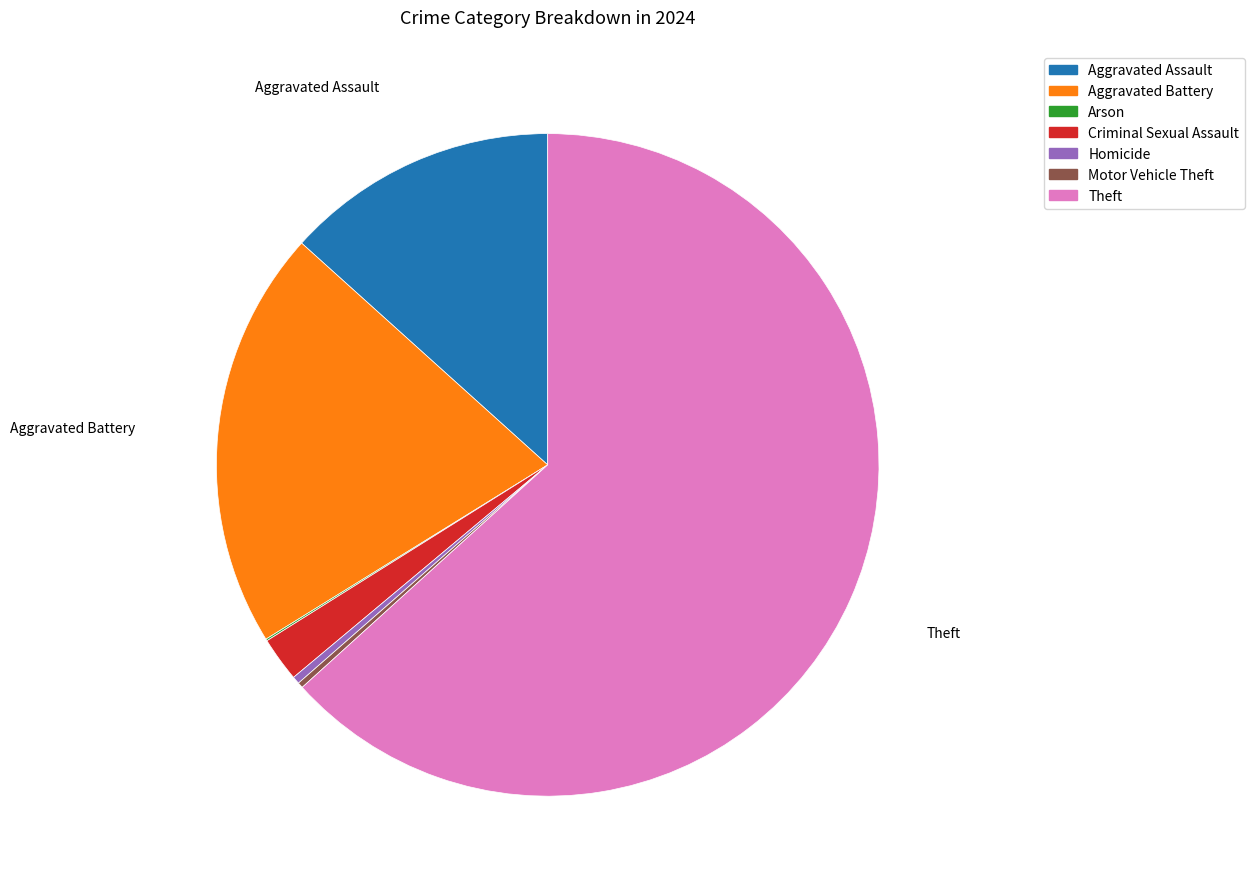

True or false: Aggravated Battery accounts for 20% of the total.

True